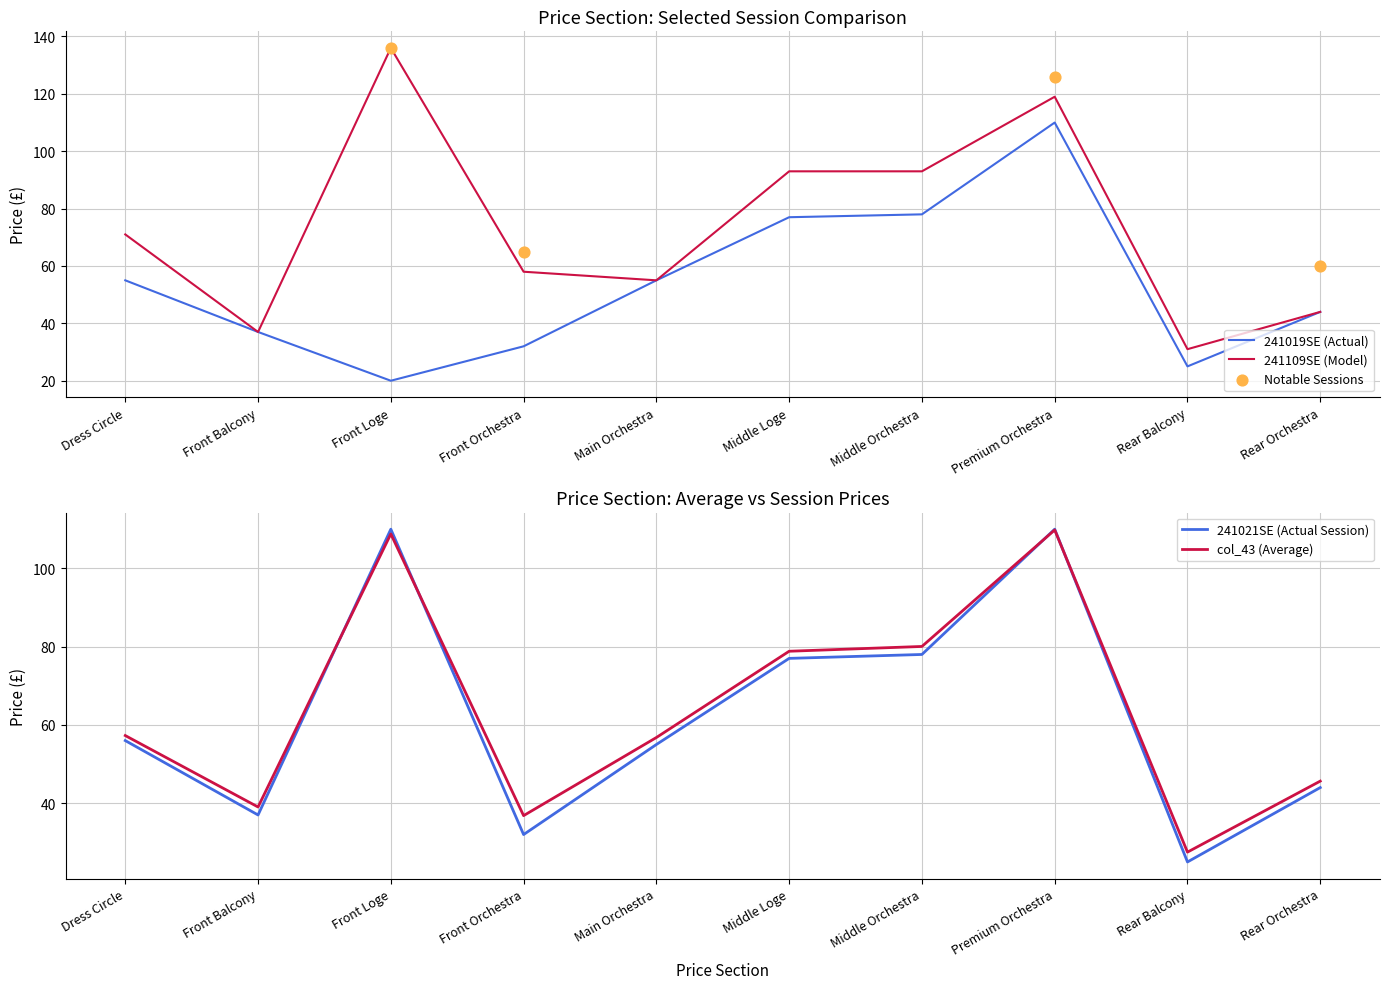

Which series has the largest Y range (max minus min)?

241109SE